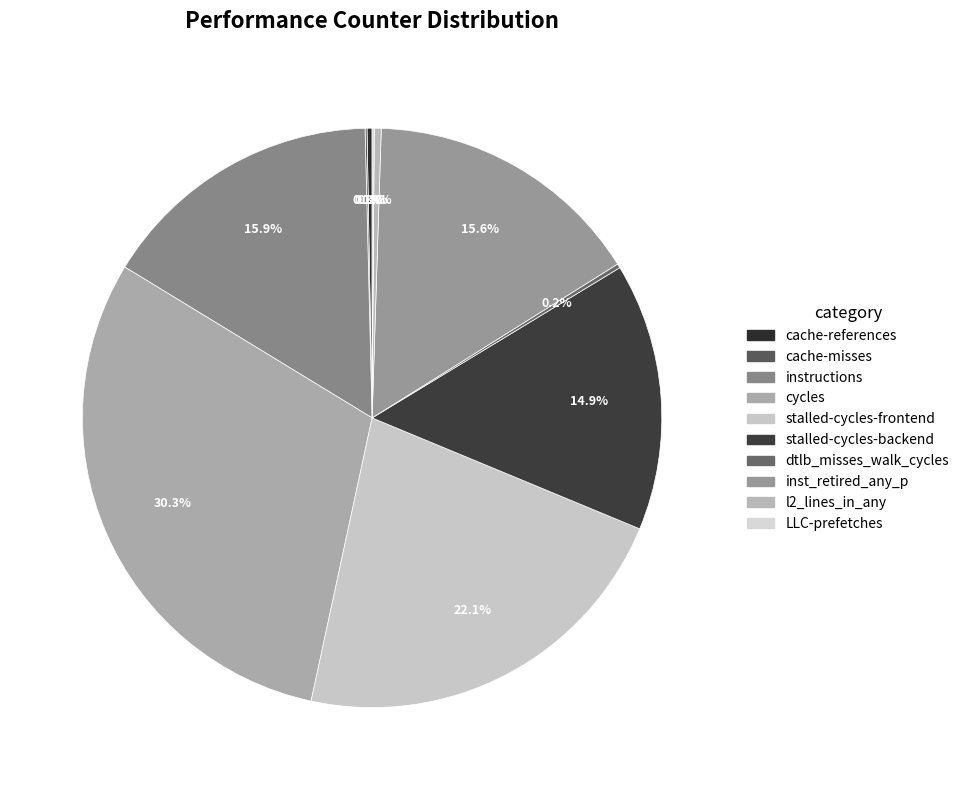

Count the number of slices in the pie.

10